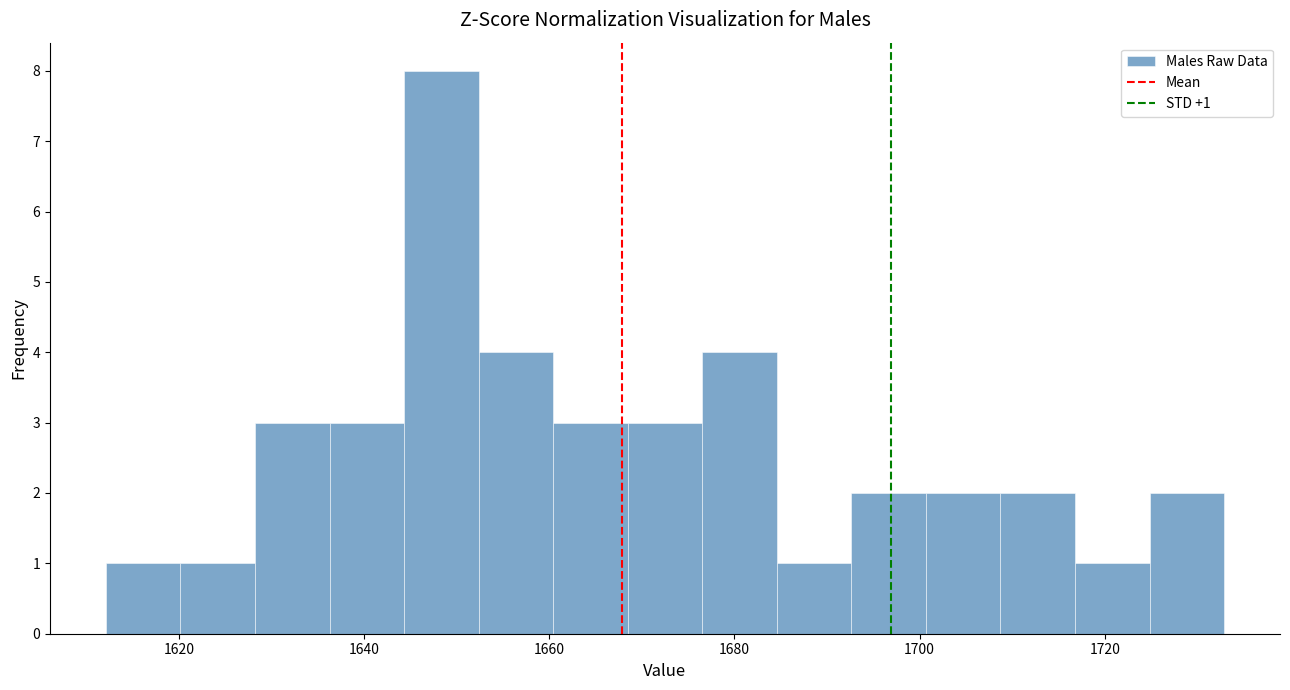

Over which range of the x-axis is the bar tallest?

1644 to 1652